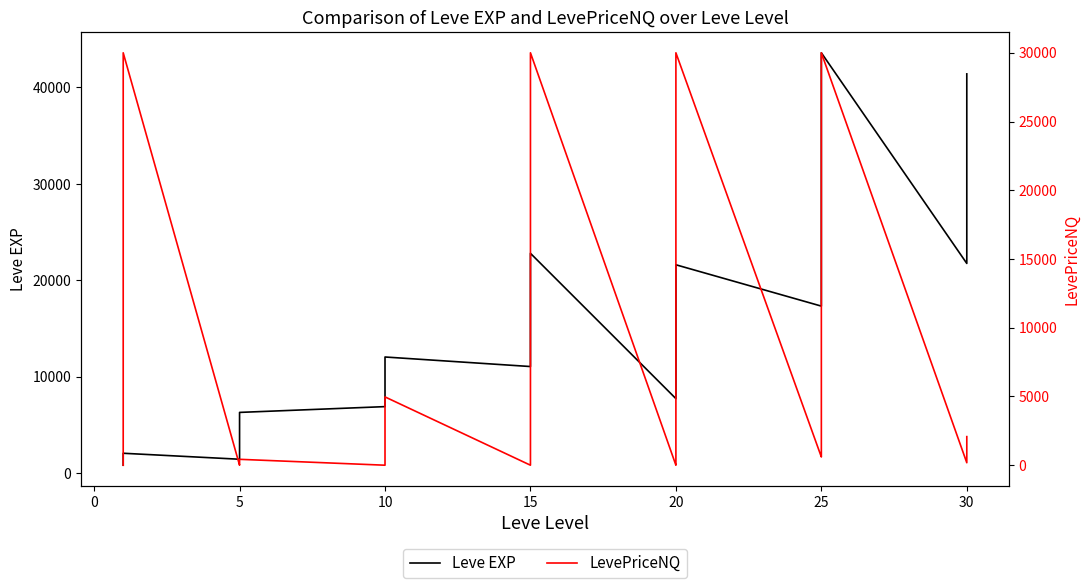

How many times do Leve EXP and LevePriceNQ cross each other?

6